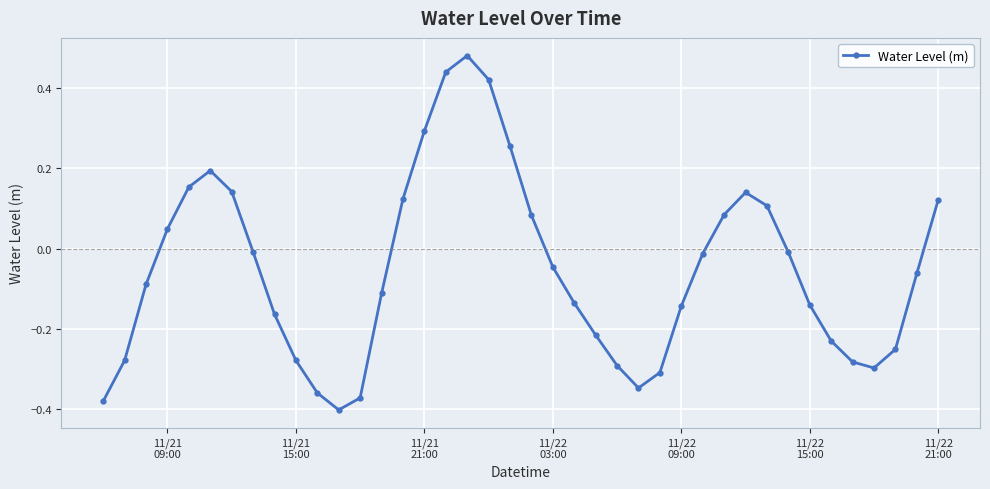

What is the sum of all values?

-2.1